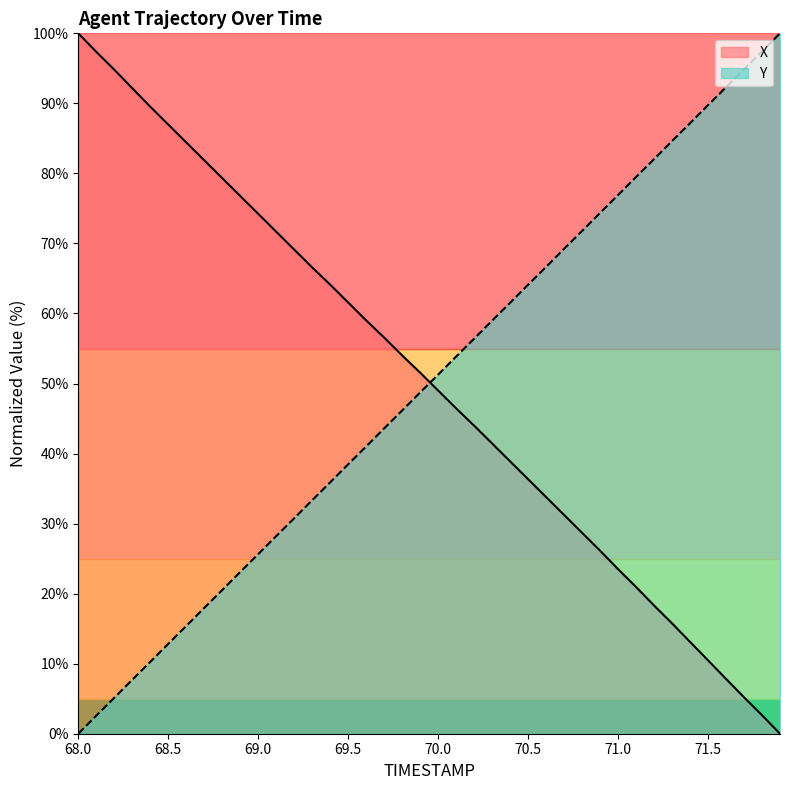

Where does the Y series first go above 51?

70.0